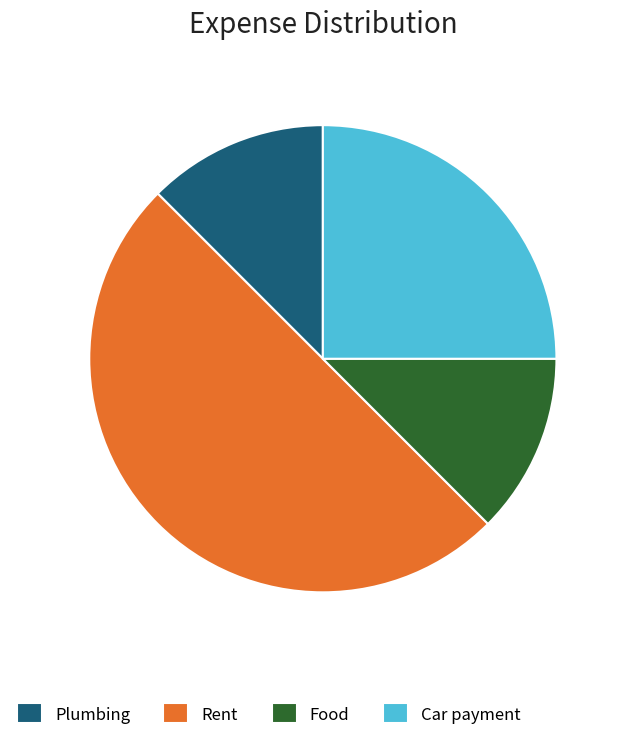

Does Food represent more than half of the total?

No